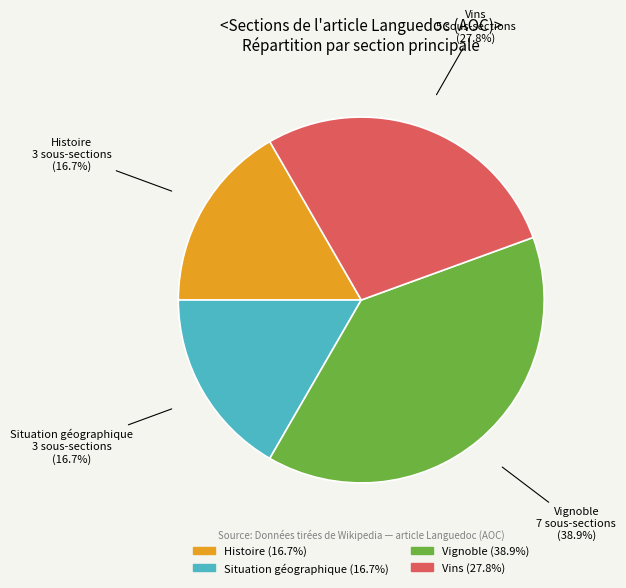

Does Vins account for over 50% of the chart?

No